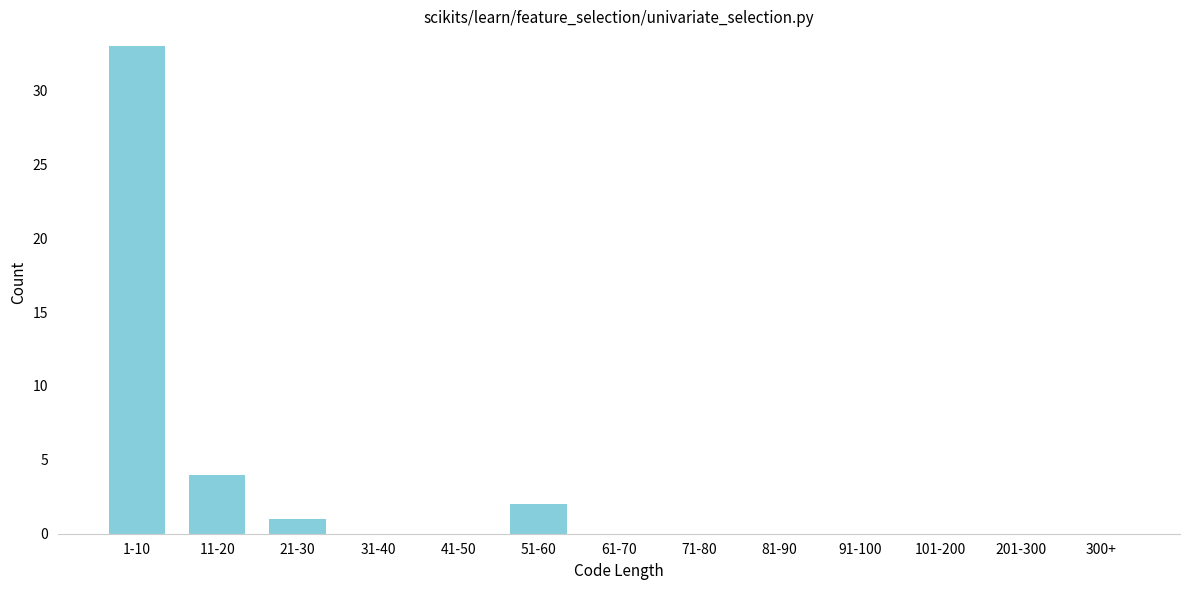

Reading left to right, transcribe all the data shown in this chart.

1-10=33	11-20=4	21-30=1	31-40=0	41-50=0	51-60=2	61-70=0	71-80=0	81-90=0	91-100=0	101-200=0	201-300=0	300+=0